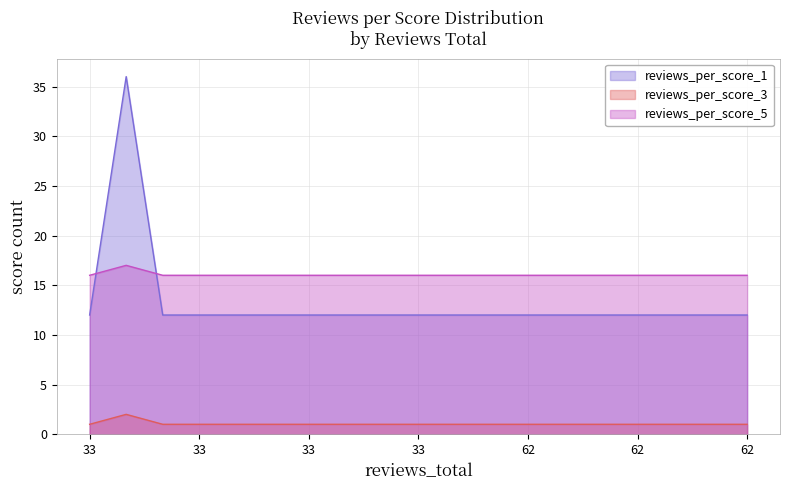

What is the difference between the maximum and minimum values in the reviews_per_score_5 series?

1